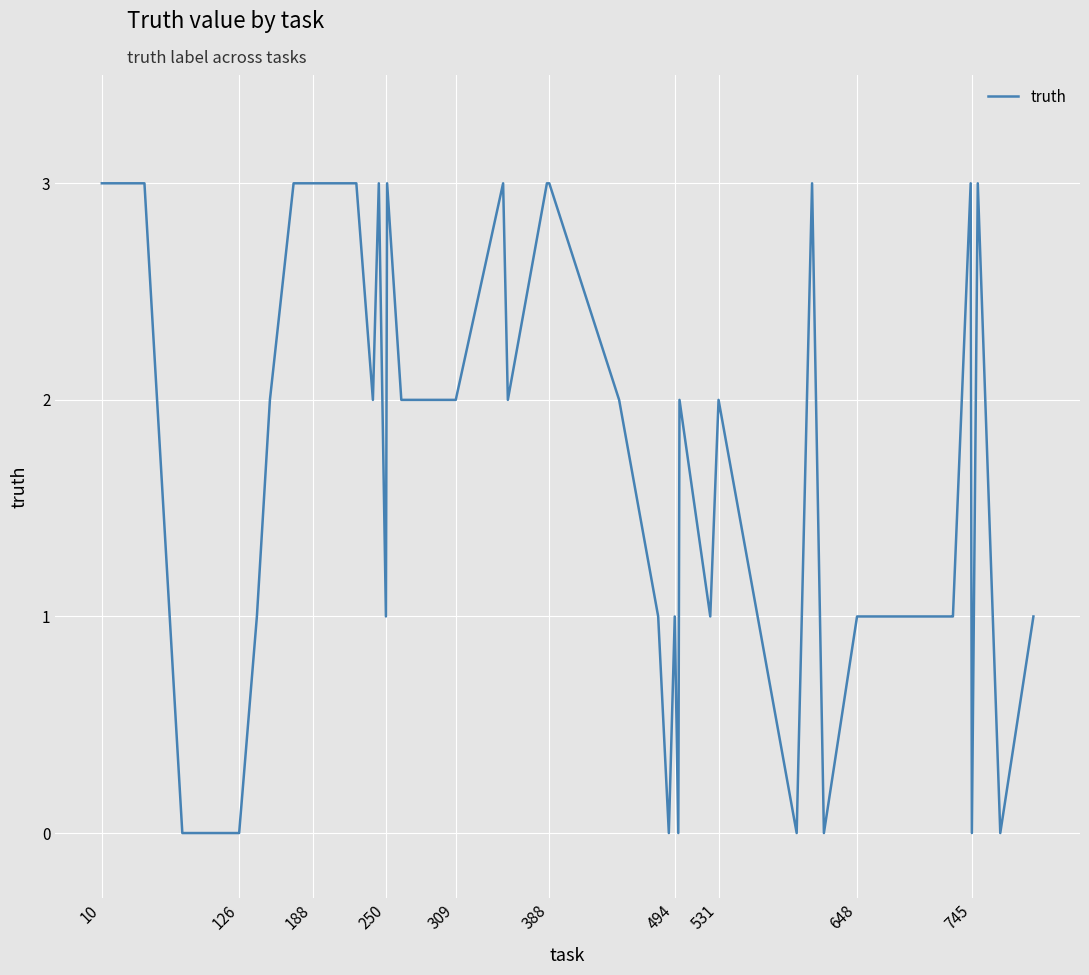

Reading right to left, extract all data points from this chart.

1	0	3	0	3	1	1	1	0	3	0	2	1	2	0	1	0	1	2	3	3	2	3	2	2	2	3	1	3	2	3	3	3	2	1	0	0	0	3	3